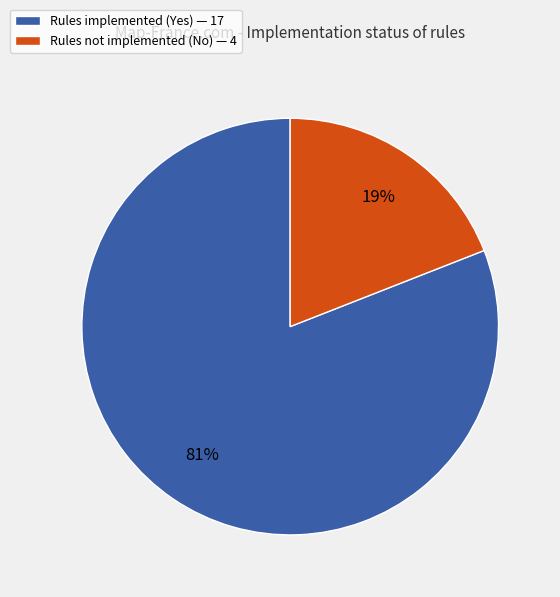

To the nearest percent, what is the difference between the largest and smallest slice percentages?

62%